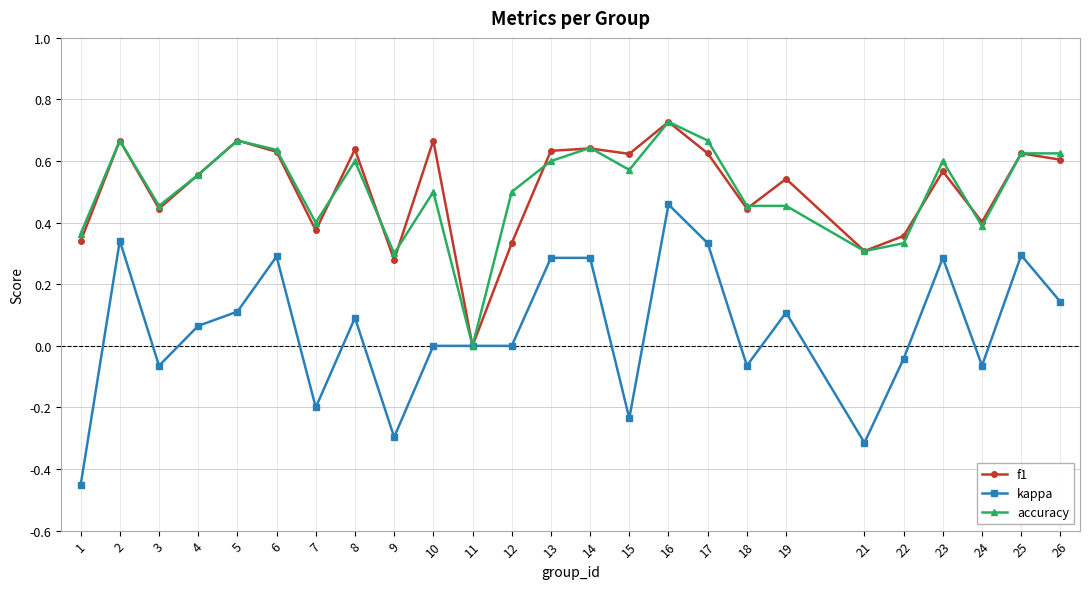

At which label does kappa reach its peak?

16